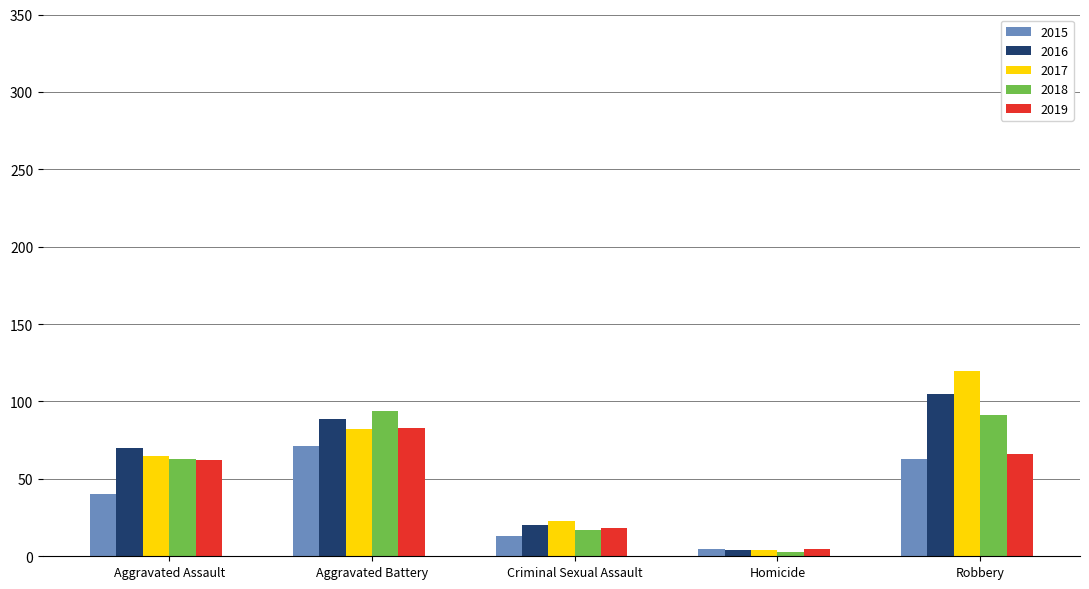

What is the minimum value for 2019?

5